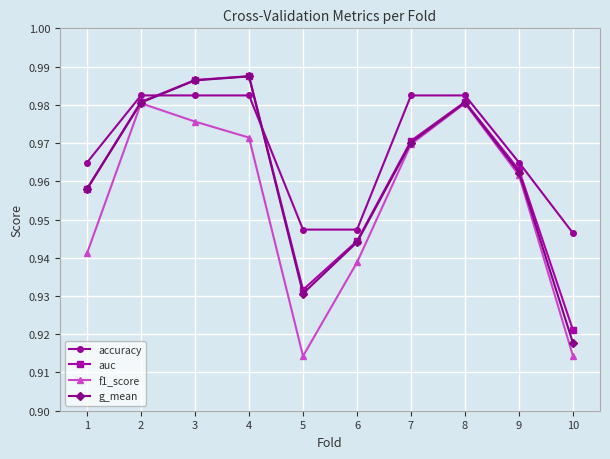

How many lines are shown in the chart?

4